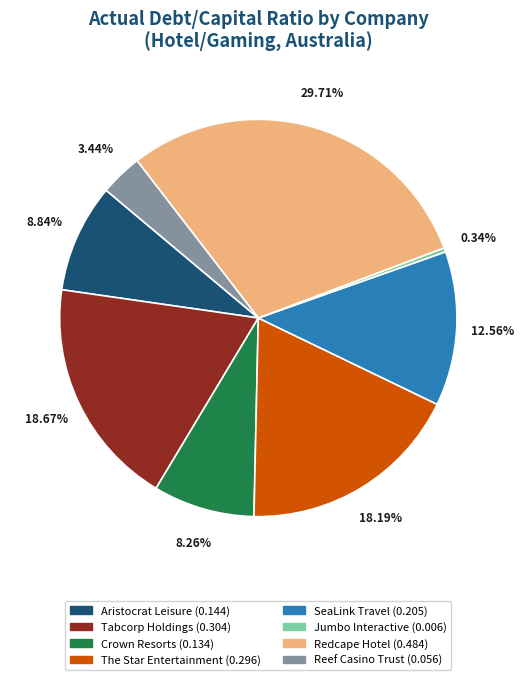

To the nearest percent, what percentage of the pie is Reef Casino Trust?

3%